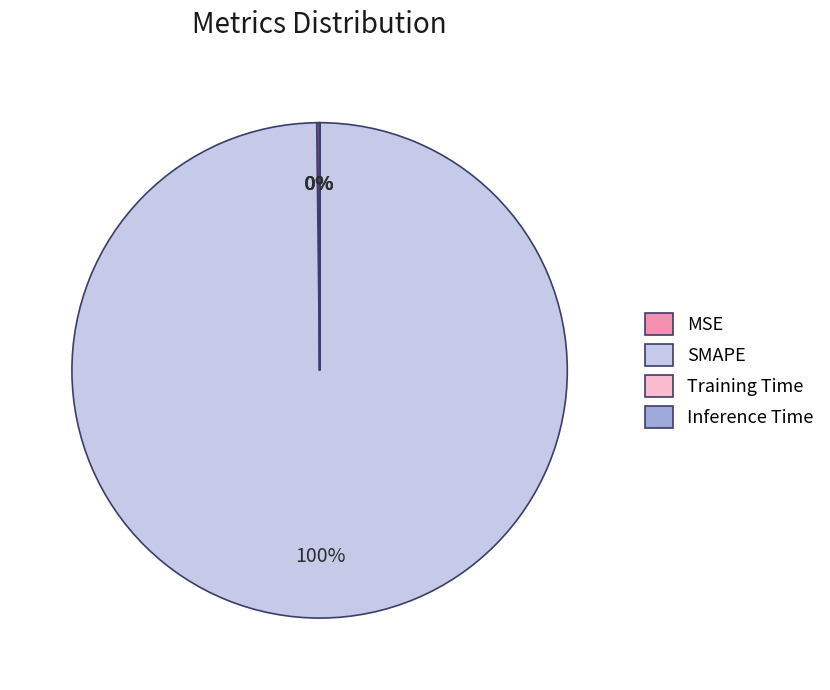

The SMAPE slice represents 100% of the pie. True or false?

True